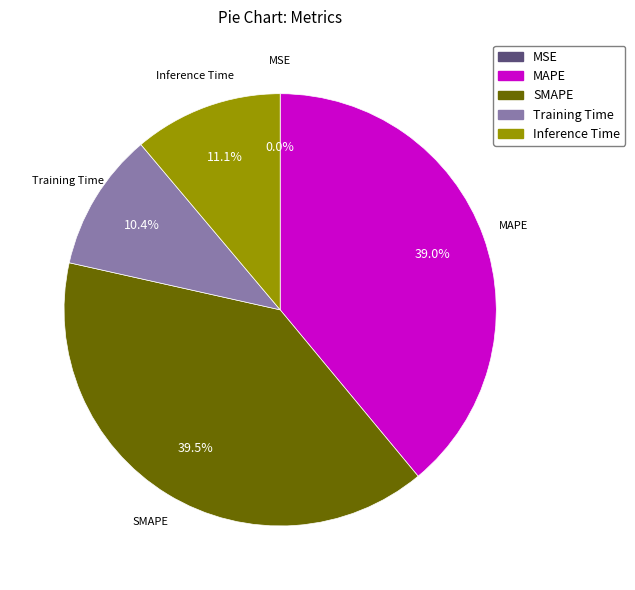

What percentage is the Inference Time slice, to the nearest percent?

11%